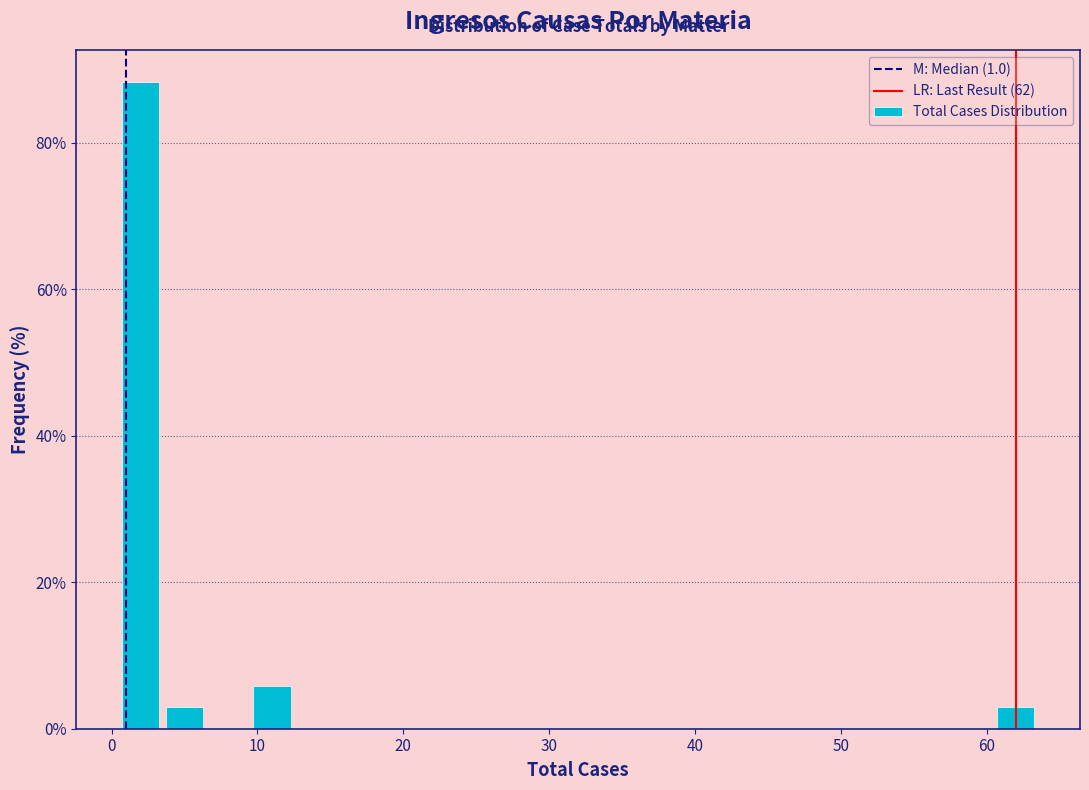

Around what value on the x-axis is the tallest bar? Give the approximate position of its centre, as read against the axis.

2